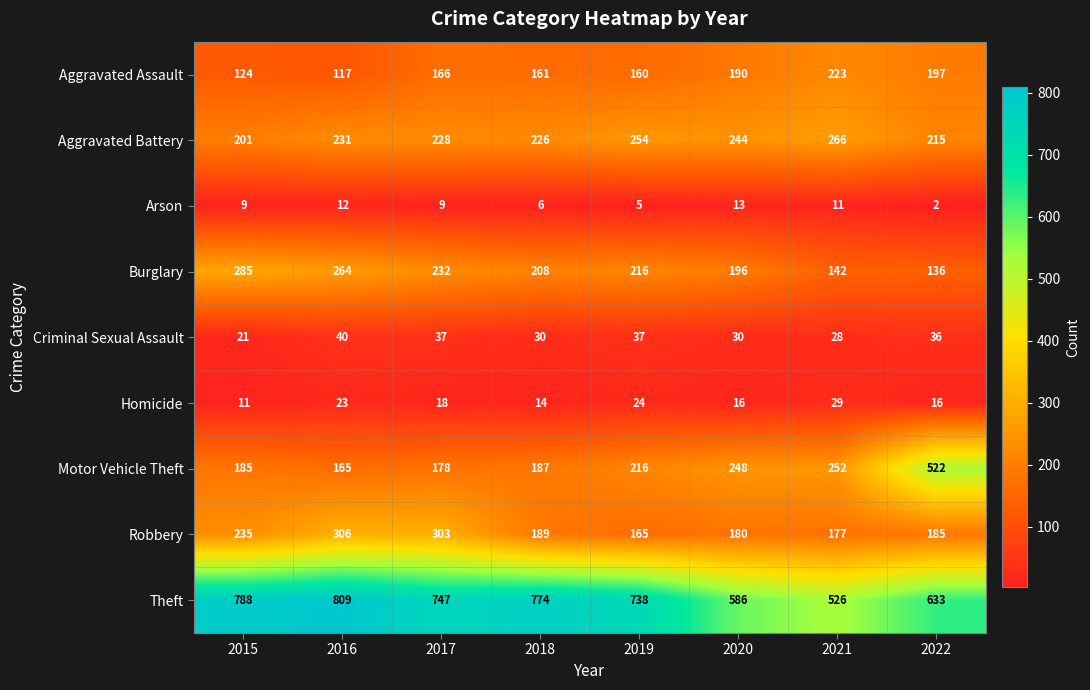

True or false: Theft has a value of 526 at 2021.

True